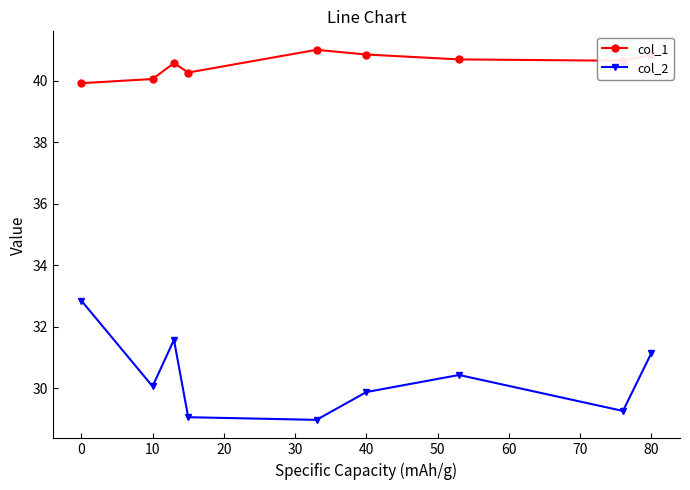

Which series has the widest spread of values?

col_2